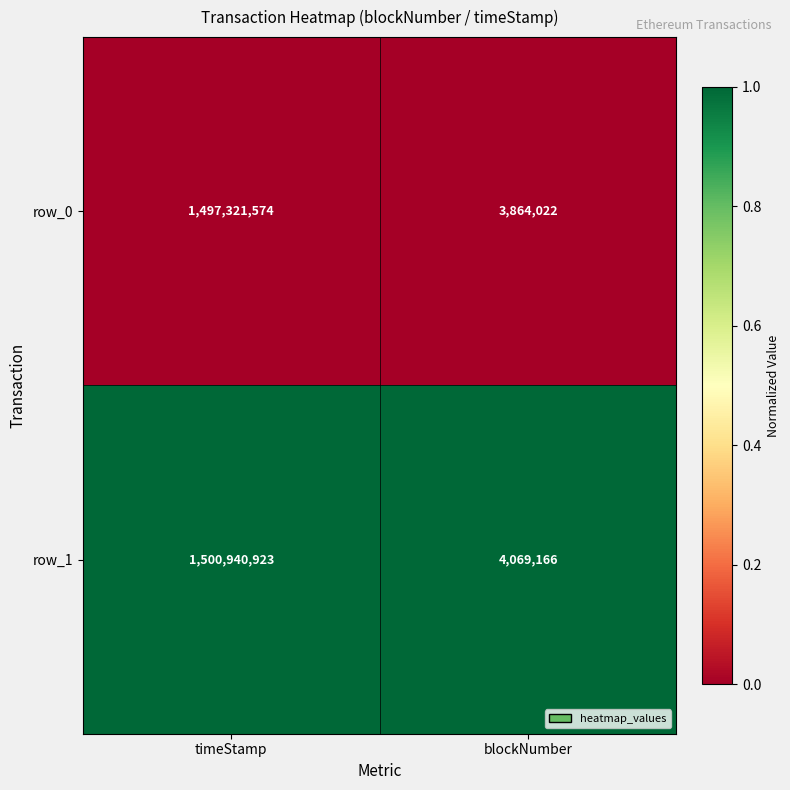

Reading left to right, what are all the values shown in this chart?

row_0: 1497321574	3864022
row_1: 1500940923	4069166